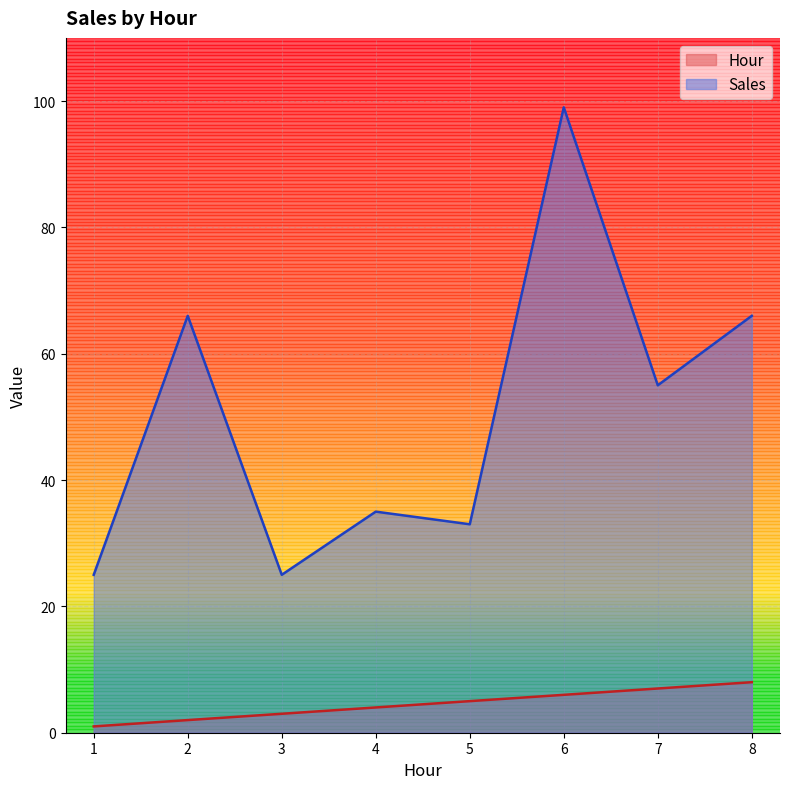

Which series has the widest spread of values?

Sales